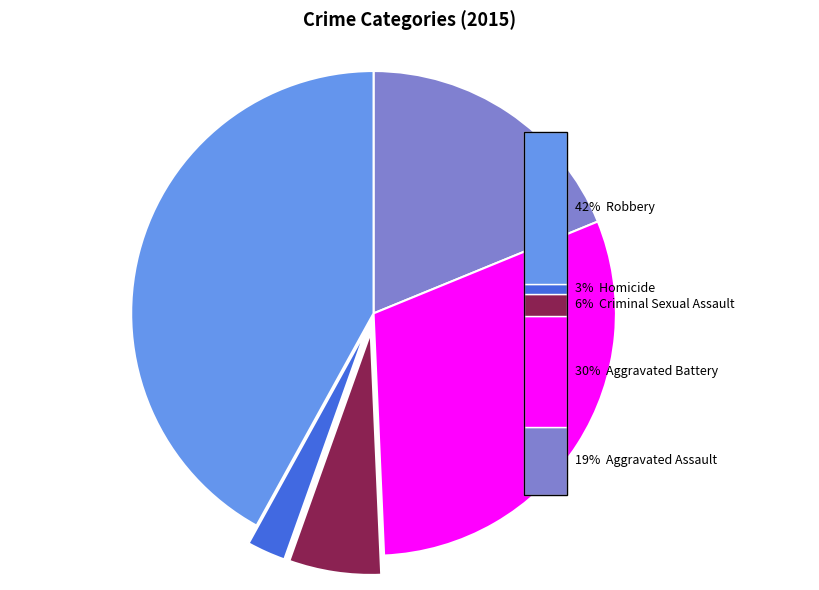

To the nearest percent, what is the average slice percentage?

20%